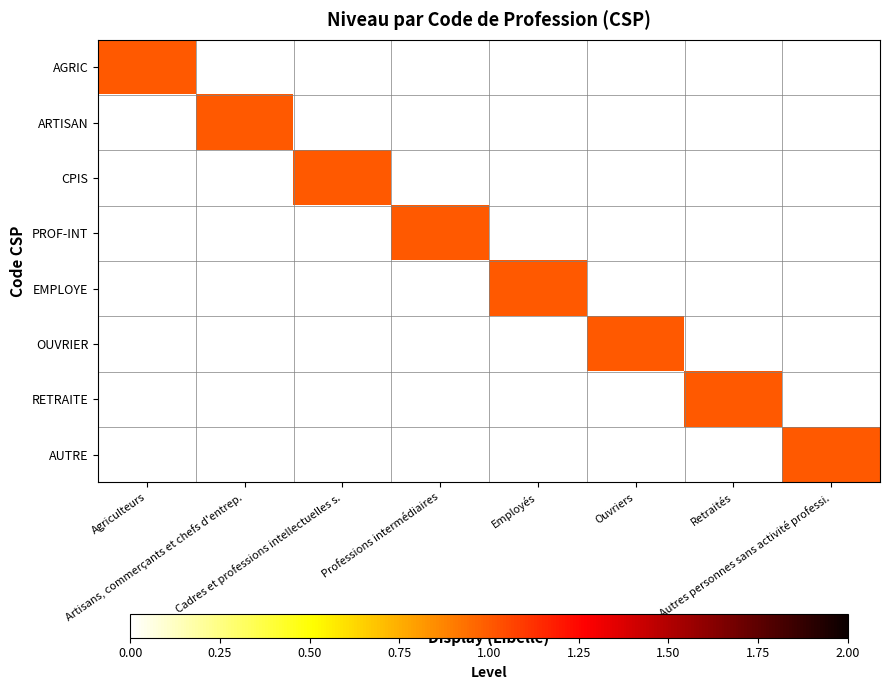

Which category has the highest value across all series?

Agriculteurs